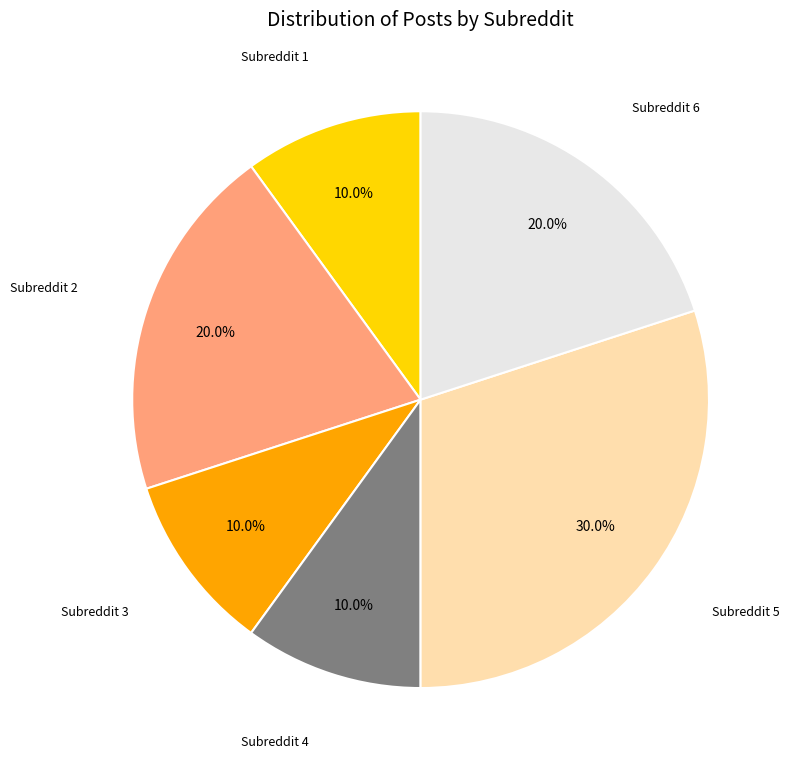

Does Subreddit 5 represent more than half of the total?

No